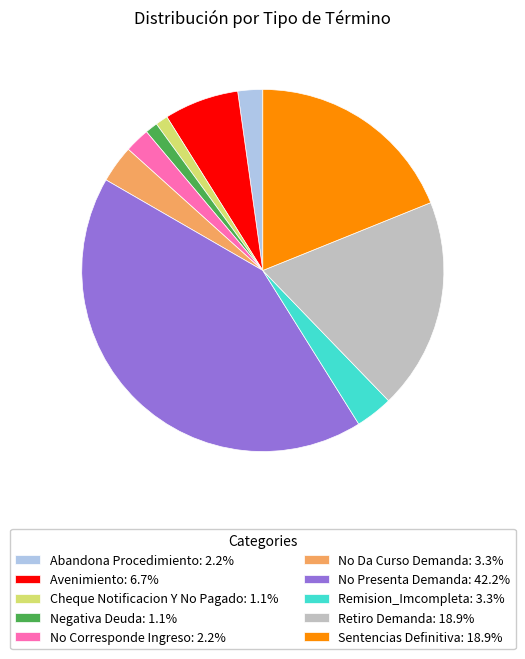

Is there any slice that represents more than half of the pie?

No